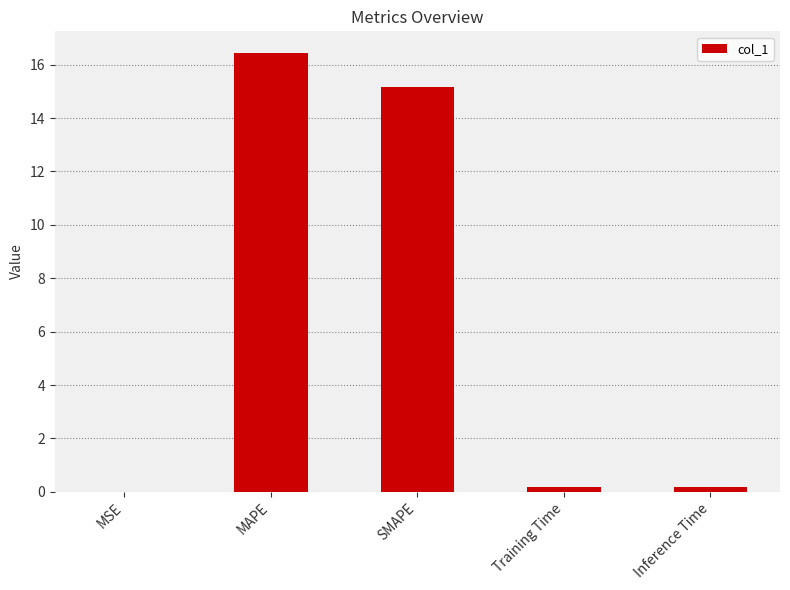

What is the change in value from MAPE to SMAPE?

-1.2